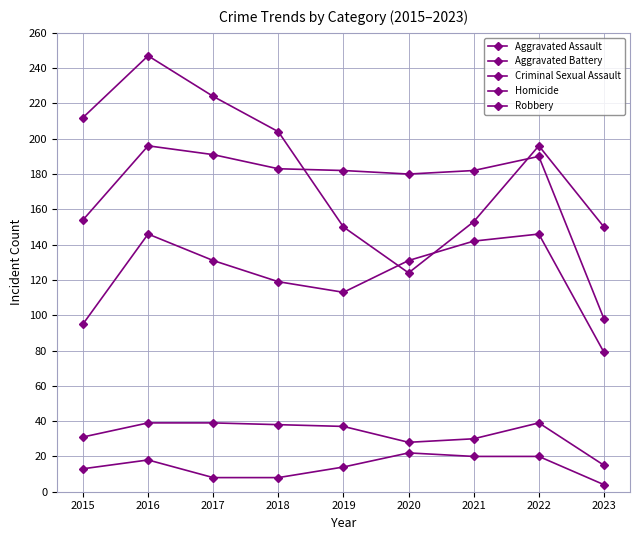

Count the number of categories in the chart.

9